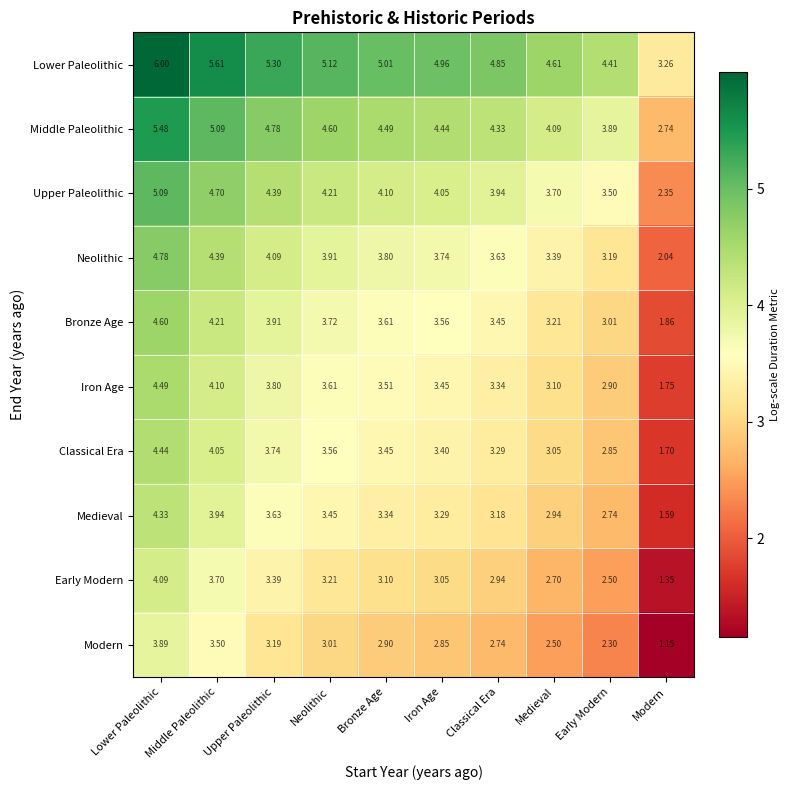

Rank the categories by Lower Paleolithic value from highest to lowest.

Lower Paleolithic, Middle Paleolithic, Upper Paleolithic, Neolithic, Bronze Age, Iron Age, Classical Era, Medieval, Early Modern, Modern